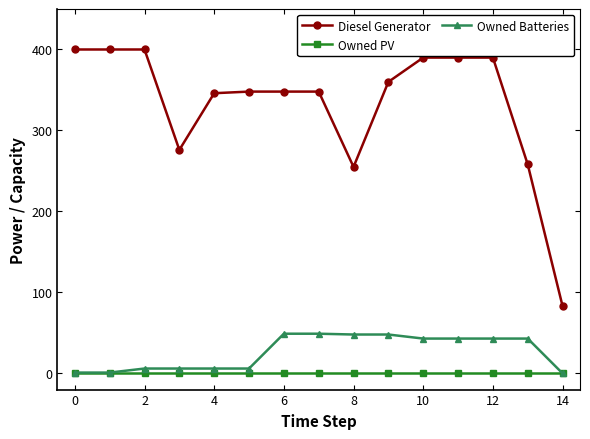

Rank the series by their maximum value, from lowest to highest.

Owned PV, Owned Batteries, Diesel Generator